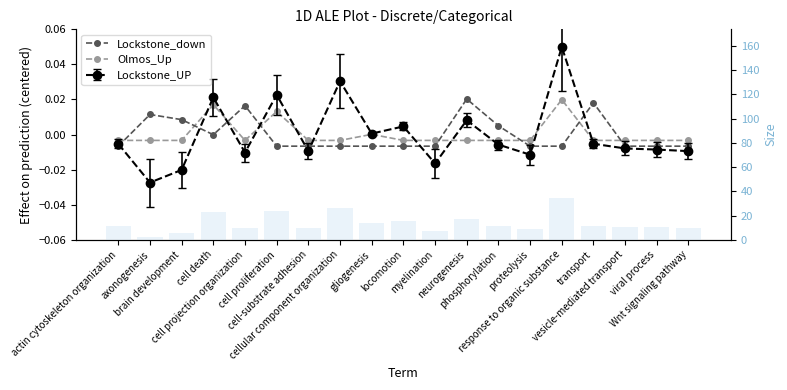

What are all the series names shown in the legend?

Lockstone_down, Olmos_Up